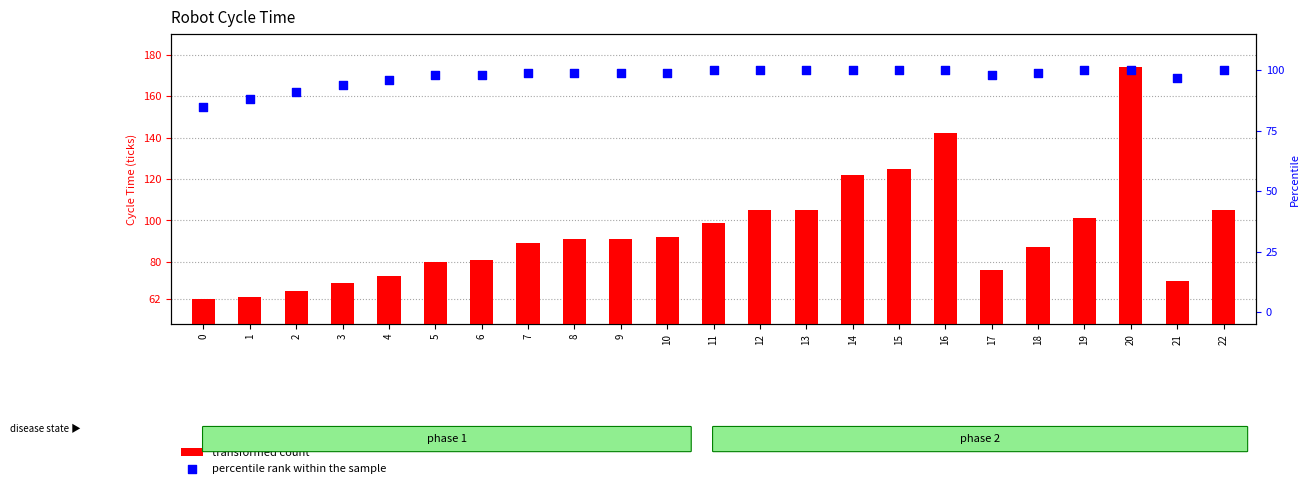

Which series contains the highest Y value?

transformed count